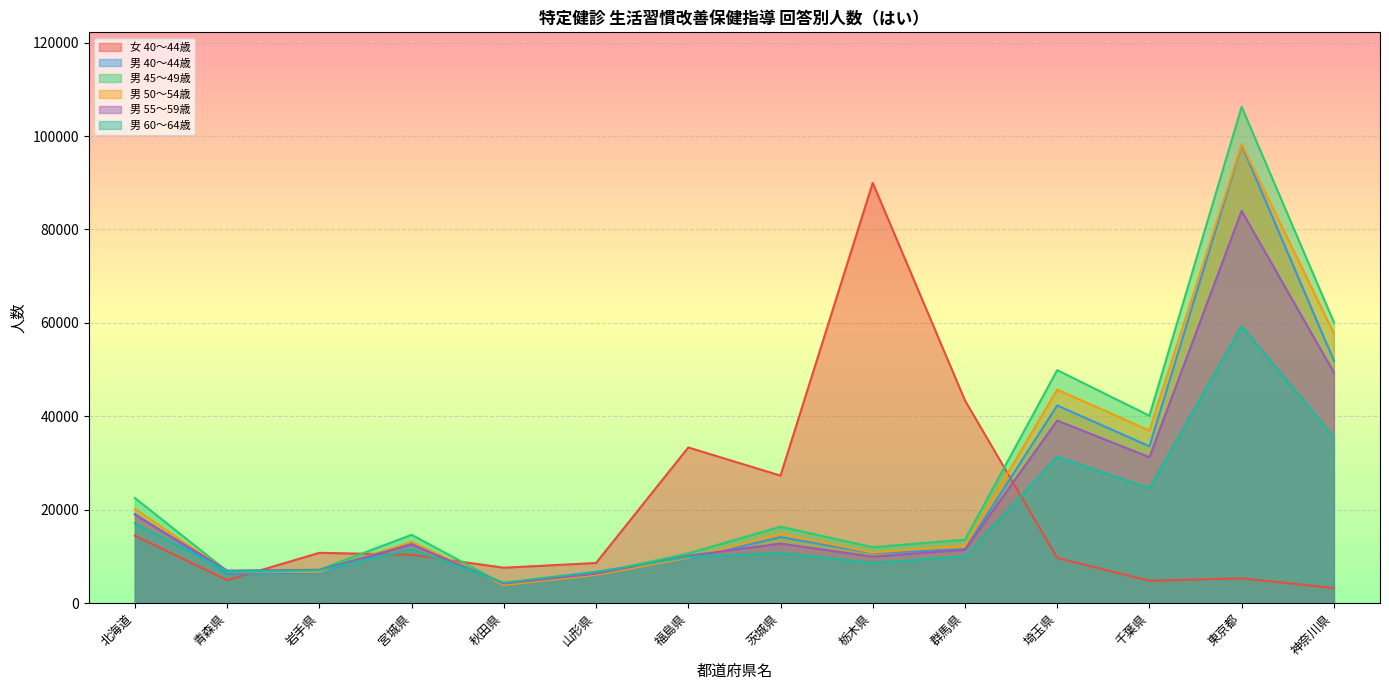

At how many categories does at least one series exceed 78713?

2